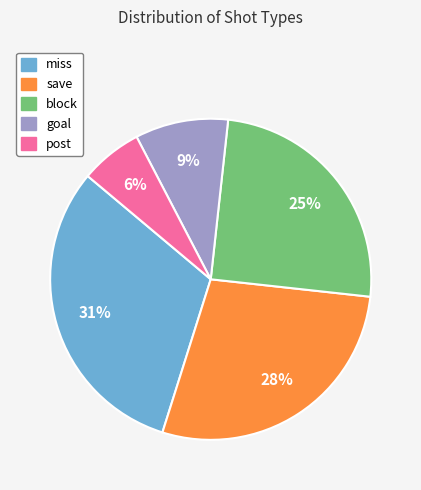

Rank the categories by value from lowest to highest.

post, goal, block, save, miss